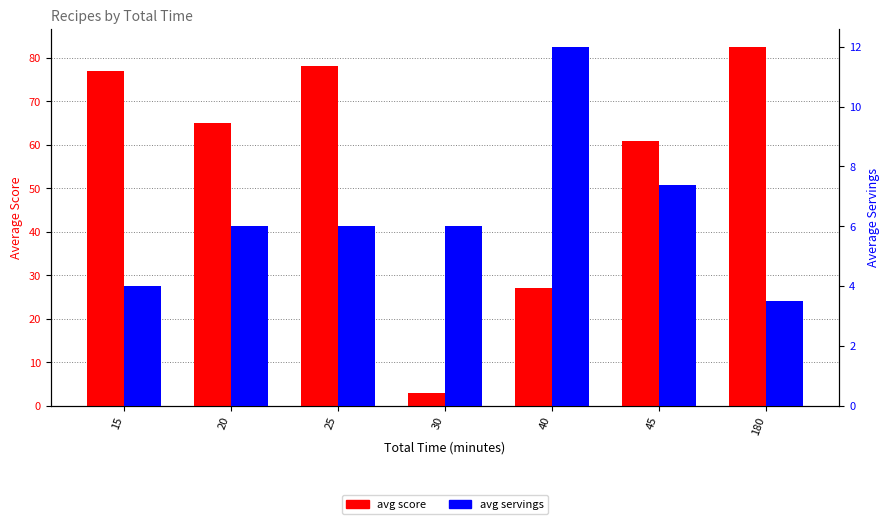

At which label is avg servings closest to 7?

45